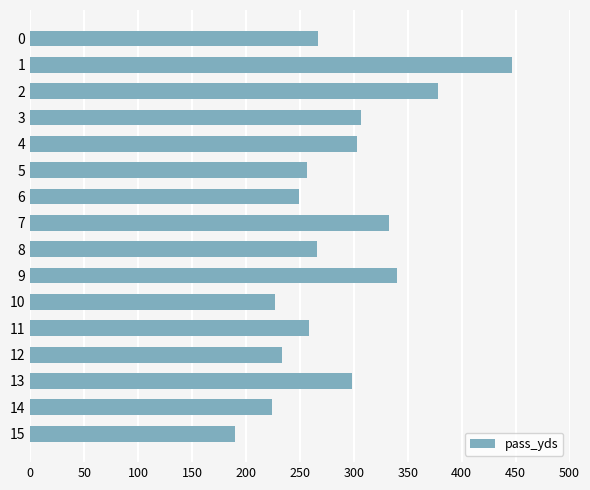

What is the value of the 15th bar from the top?

224